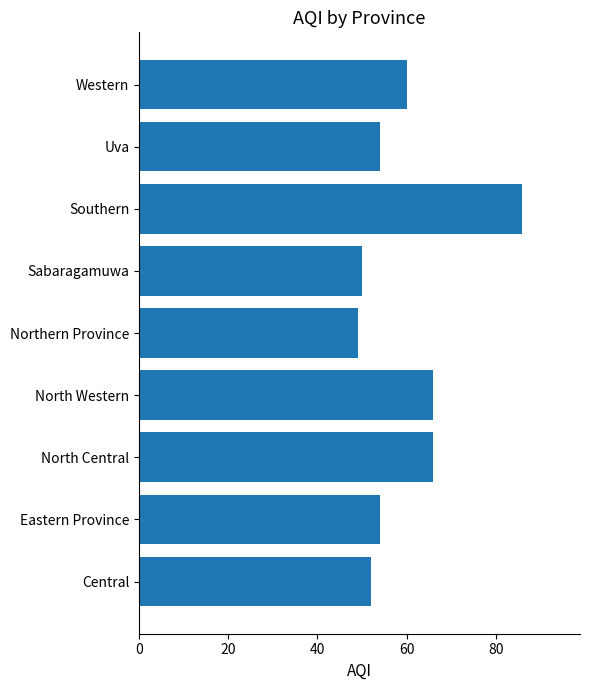

Is it true that the value at Central is 52?

True